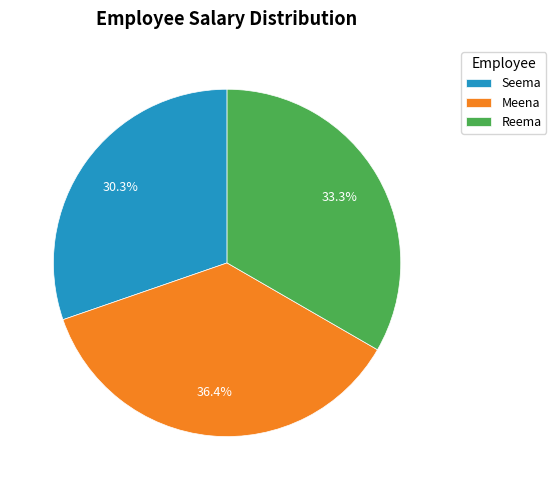

The Seema slice represents 30% of the pie. True or false?

True